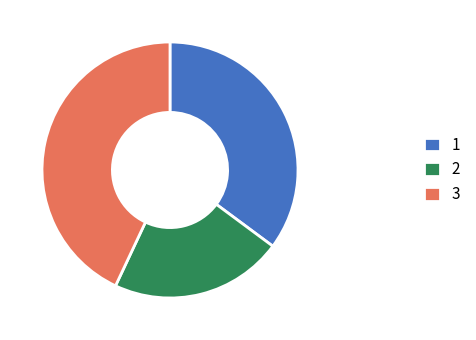

Is it true that 1 is 35% of the pie?

True